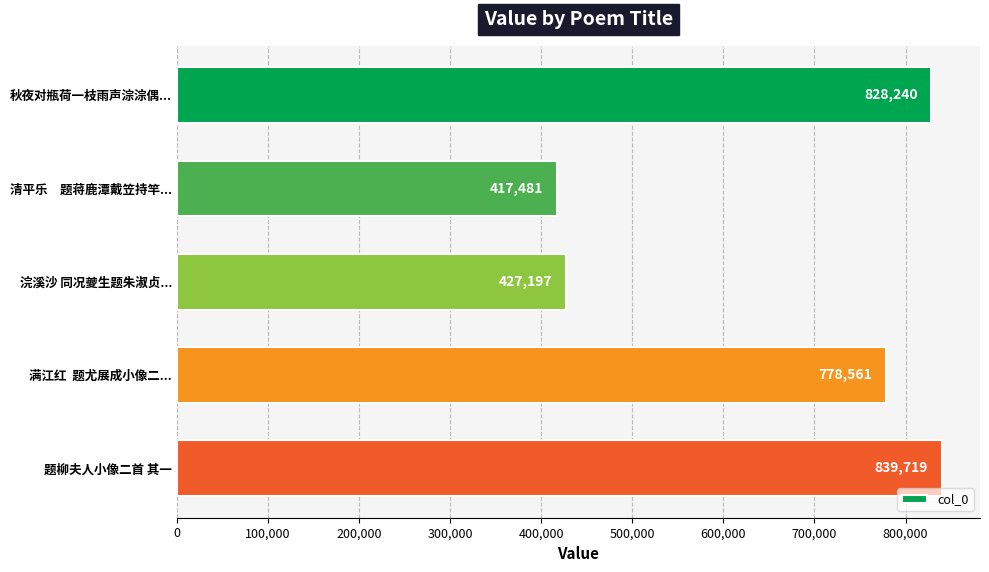

What is the label of the 3rd bar from the bottom?

浣溪沙 同况夔生题朱淑贞...